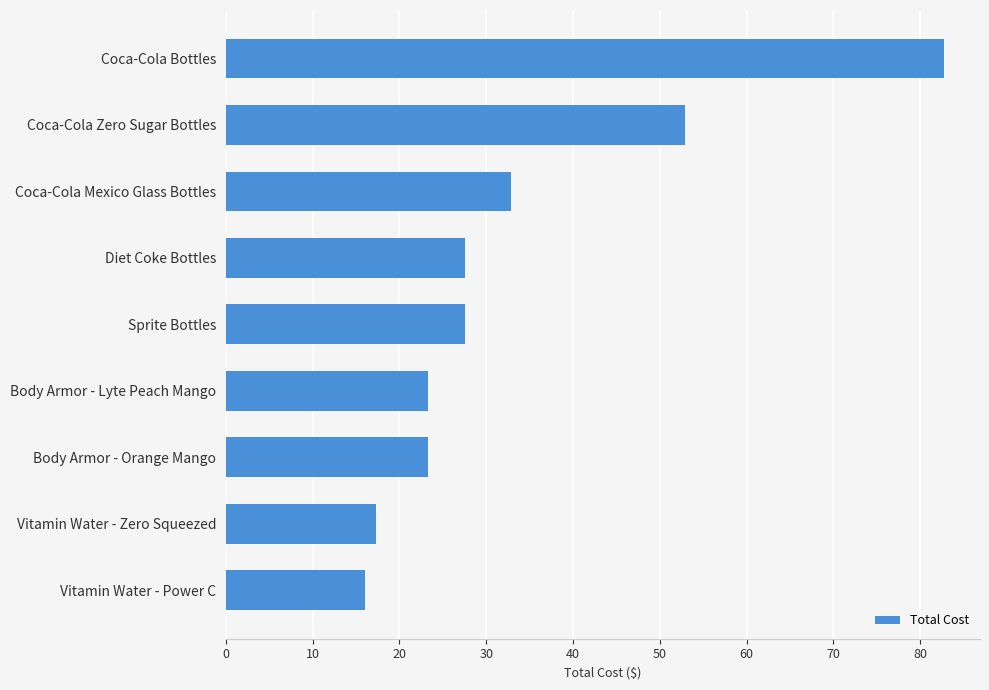

Reading bottom to top, what are all the values shown in this chart?

16.1	17.3	23.3	23.3	27.6	27.6	32.9	52.9	82.7